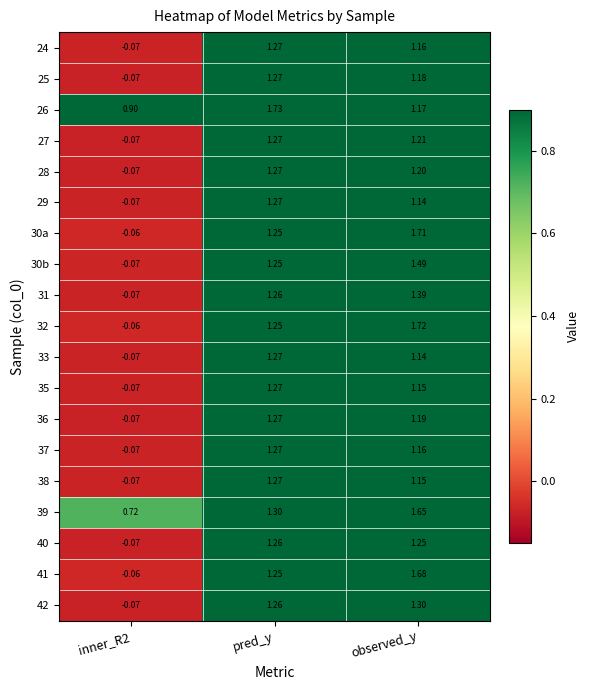

Is the value of 41 at pred_y greater than the value of 24 at observed_y?

Yes